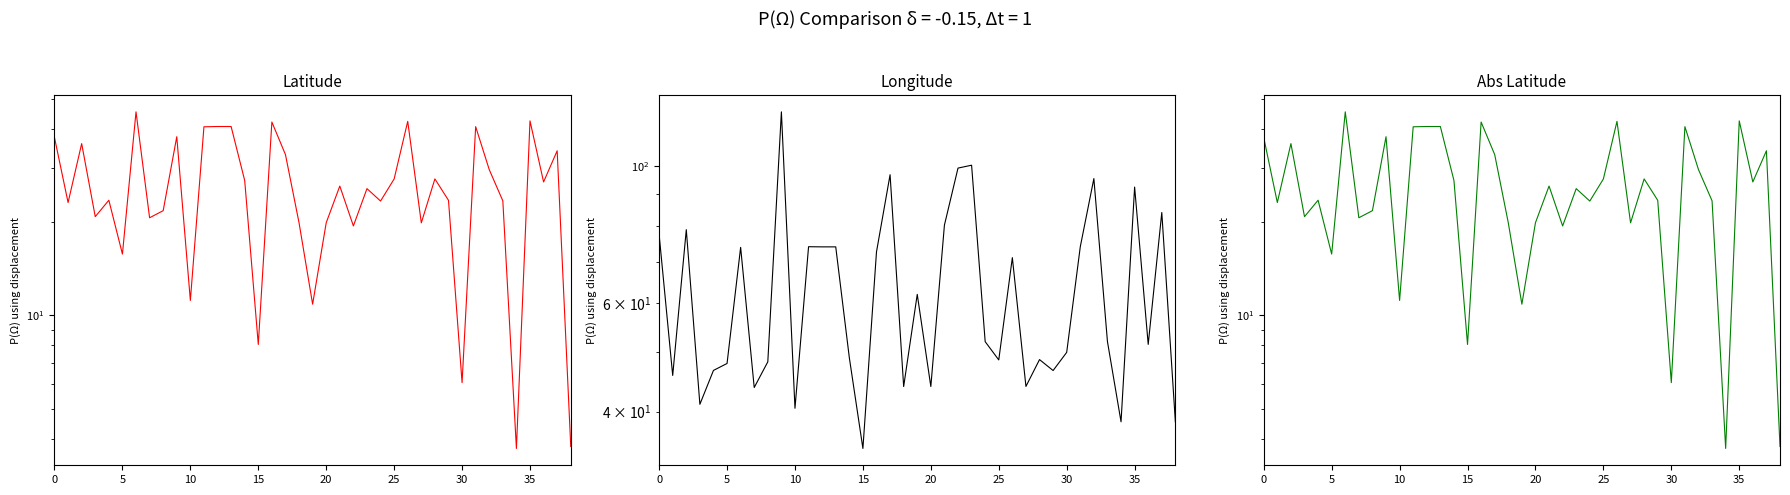

Which series changed the most between 15 and 27?

Longitude